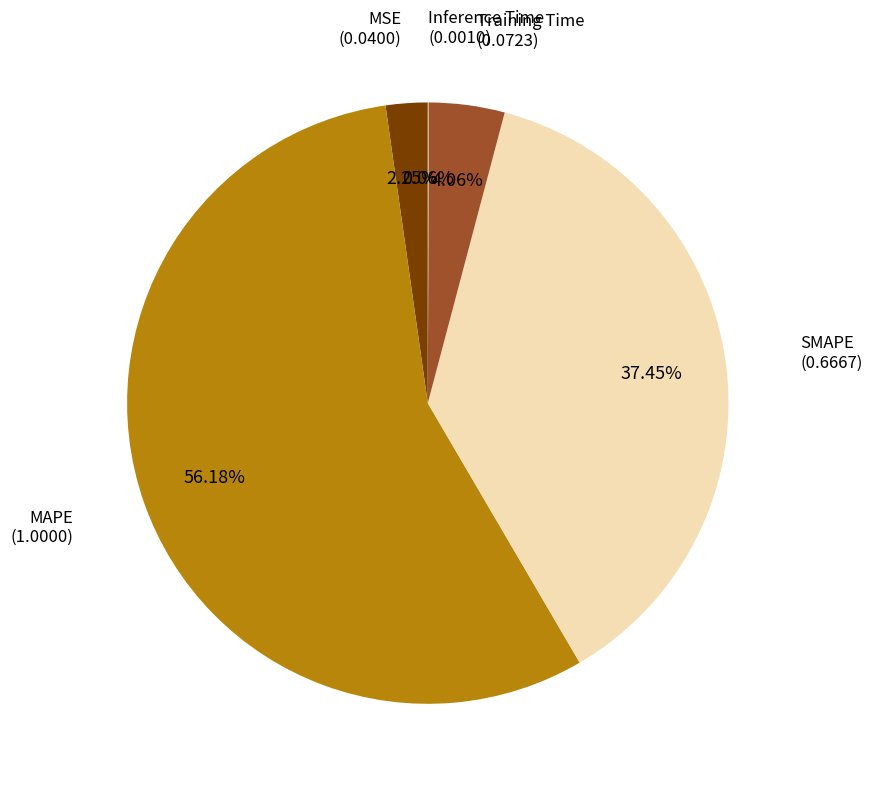

To the nearest percent, what is the average slice percentage?

20%